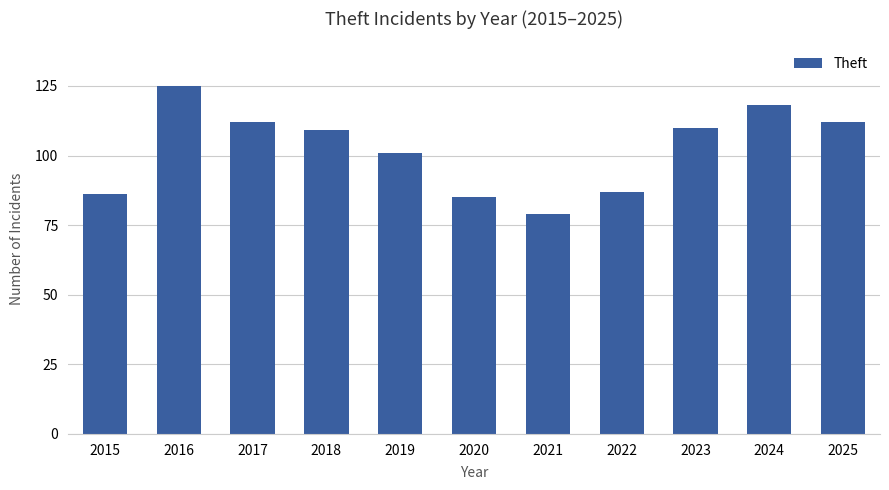

The chart shows a value of 112 at 2017. True or false?

True